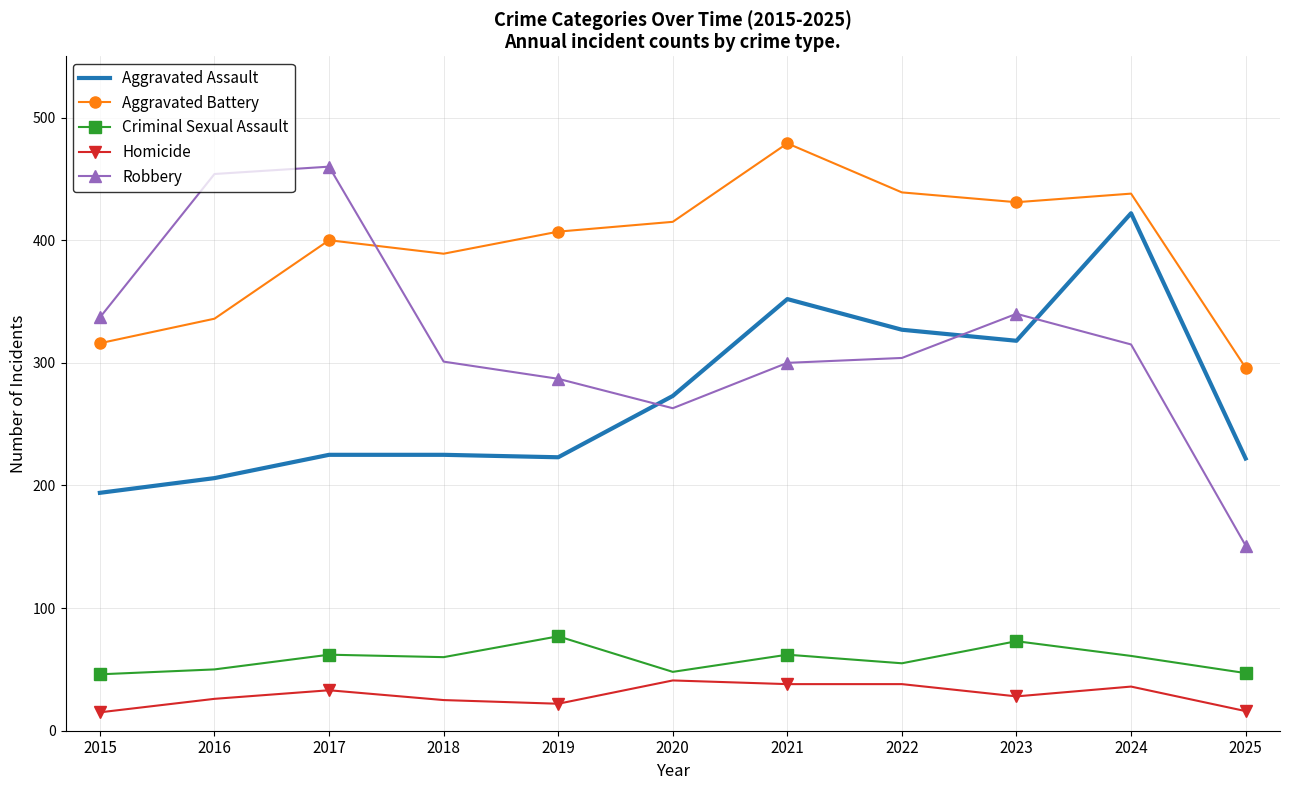

The Criminal Sexual Assault series shows 46 at 2015. True or false?

True